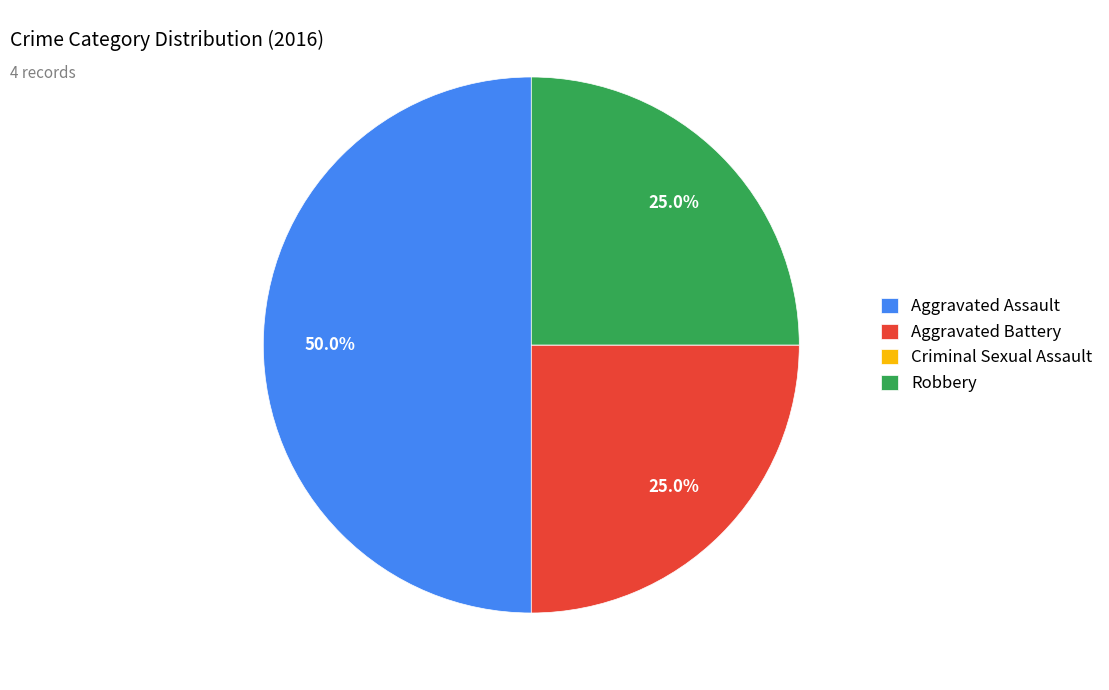

What is the ratio of the value at Aggravated Battery to the value at Robbery?

1.0